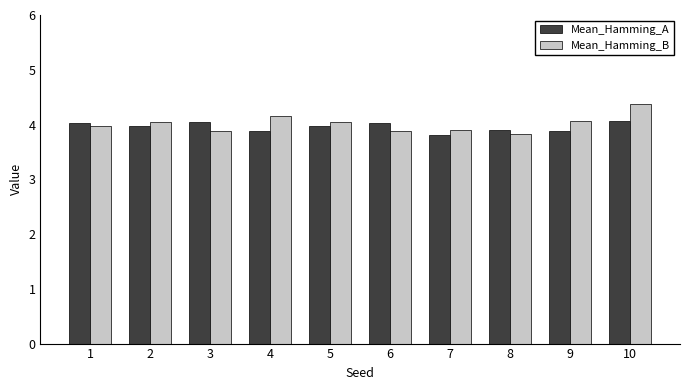

Rank the series by their maximum value, from highest to lowest.

Mean_Hamming_B, Mean_Hamming_A